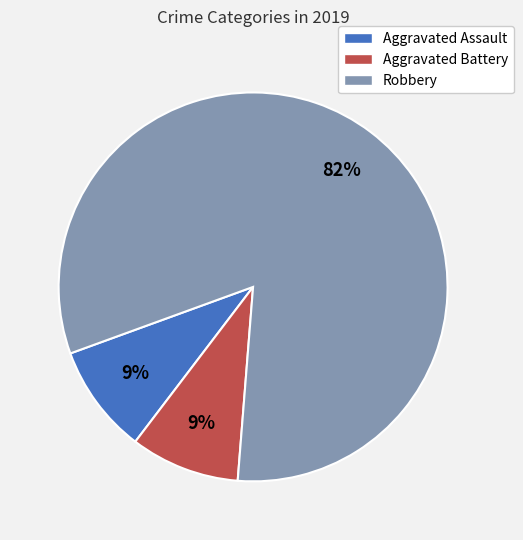

Is there a majority slice in this chart?

Yes